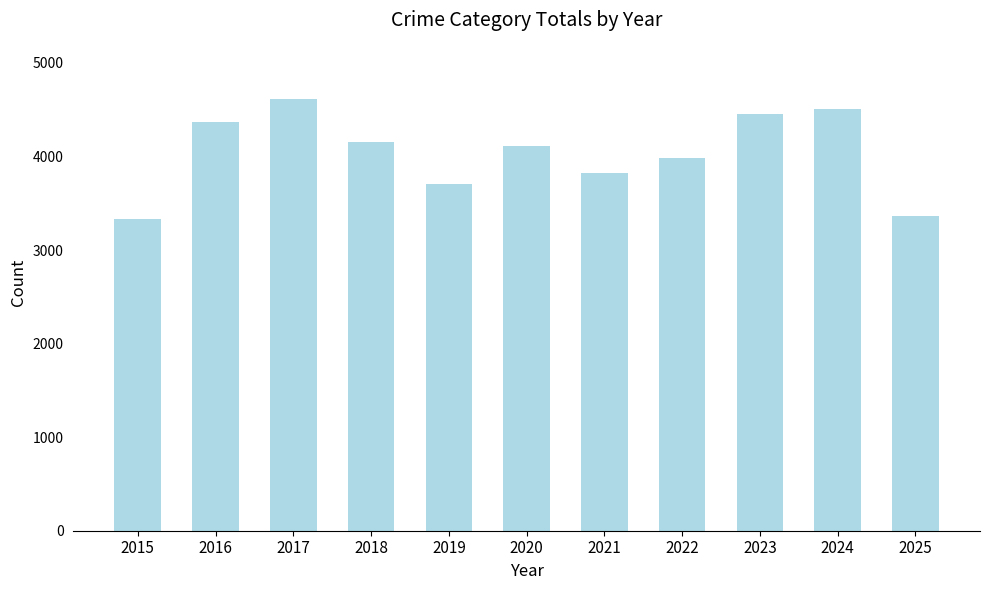

Are the bars horizontal?

No